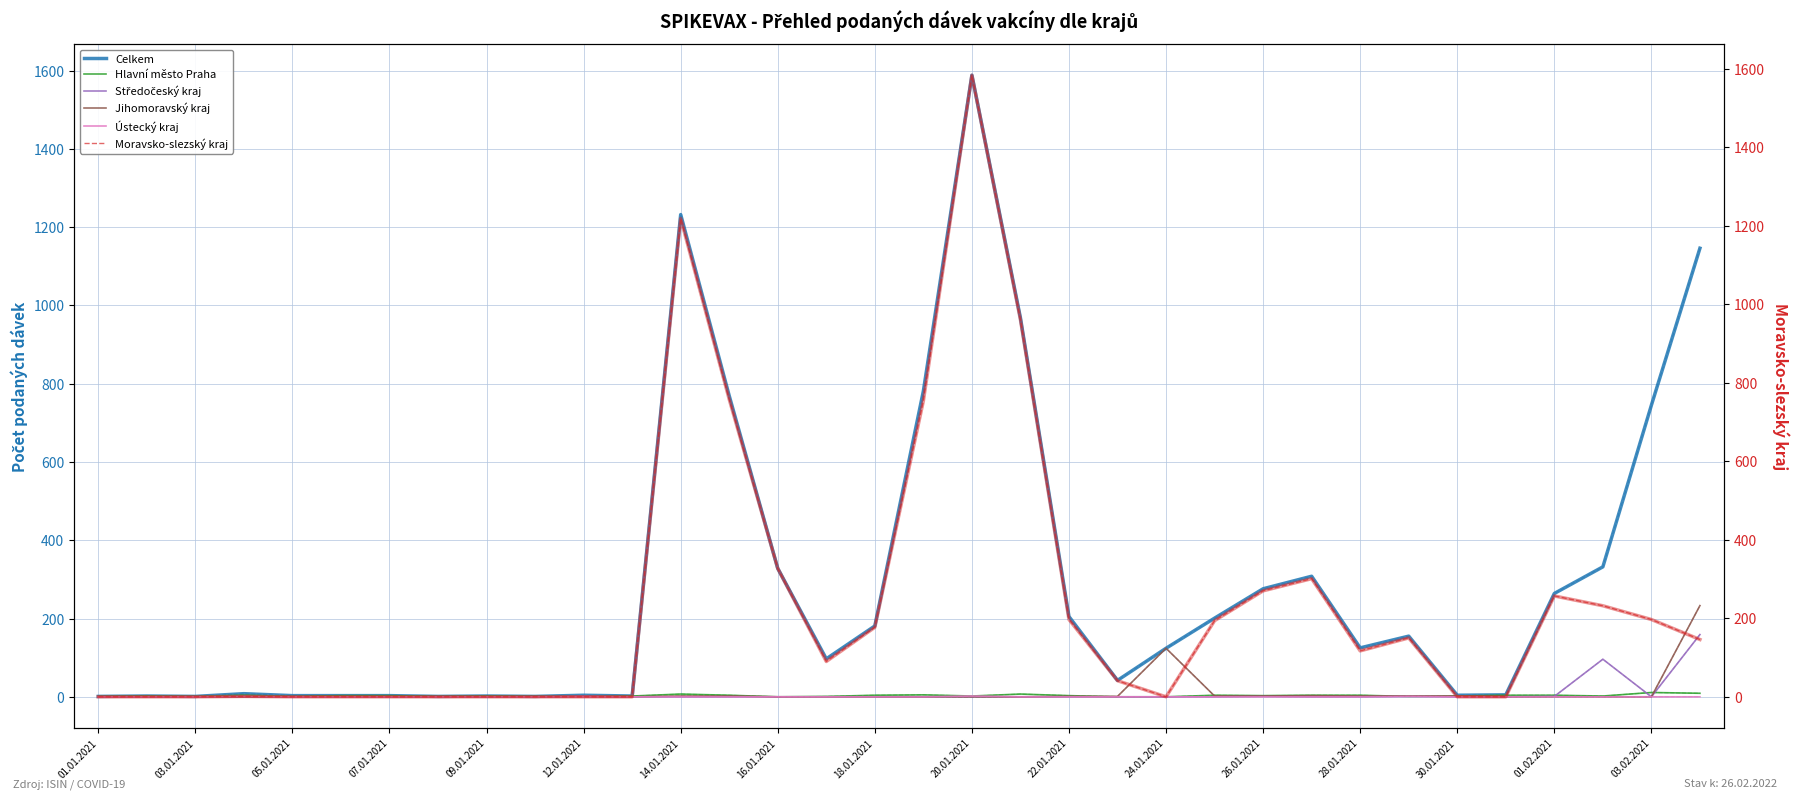

The value of Středočeský kraj at 25 is 78. True or false?

False